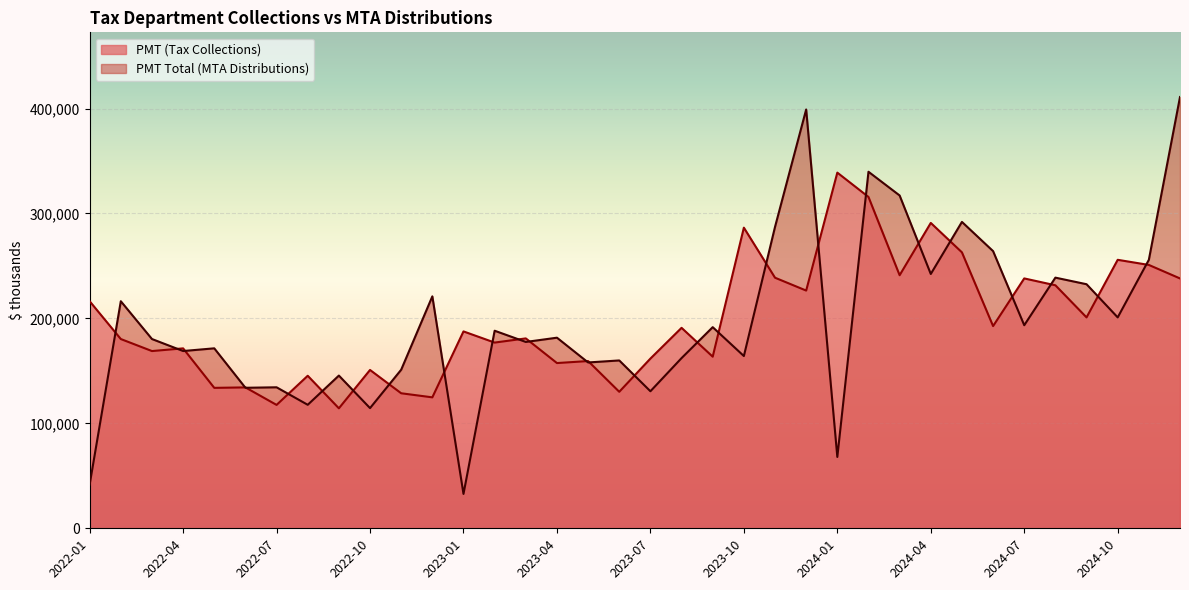

What is the label of the 6th point from the right?

2024-07